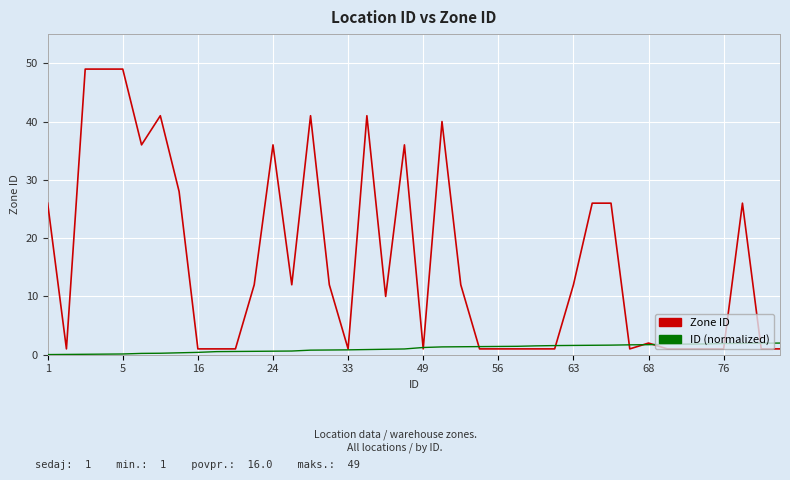

What is the highest value of the ID (normalized) series?

2.0